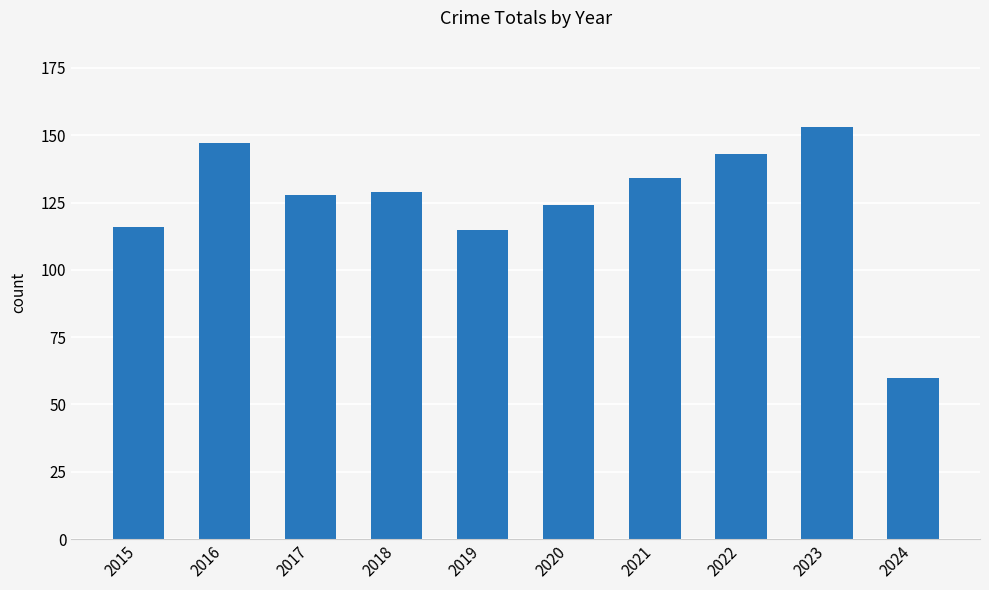

Are the bars horizontal?

No